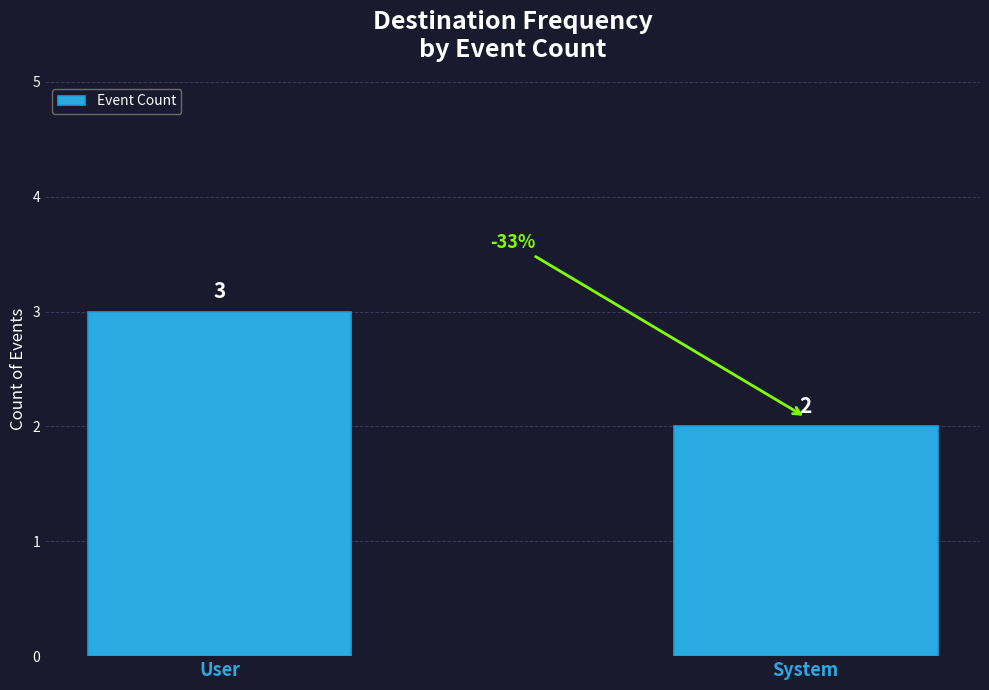

Reading left to right, transcribe all the data shown in this chart.

3	2